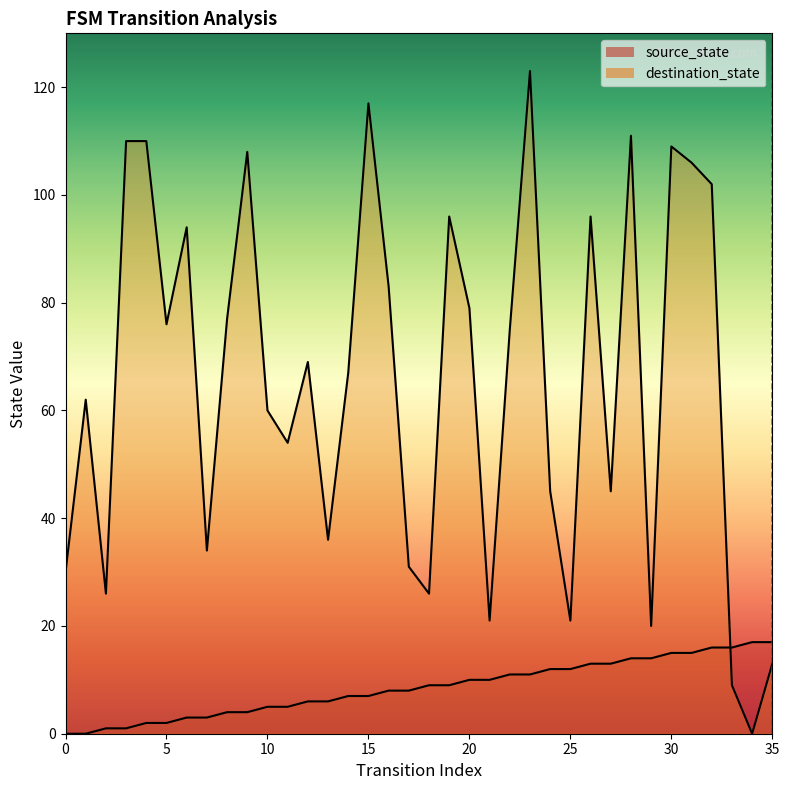

Which series has the largest range (max minus min)?

destination_state